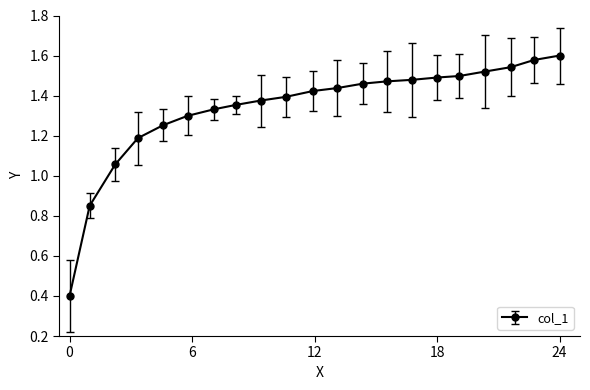

Read the value at 0.1487.

1.2